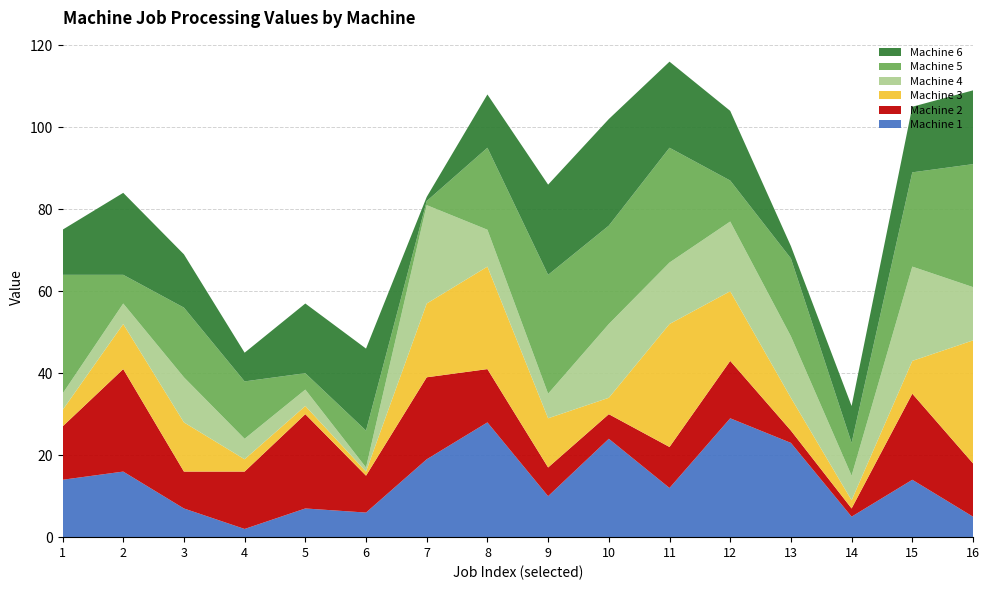

Reading right to left, list all the values displayed in this chart.

Machine 1: 5	14	5	23	29	12	24	10	28	19	6	7	2	7	16	14
Machine 2: 13	21	2	3	14	10	6	7	13	20	9	23	14	9	25	13
Machine 3: 30	8	2	8	17	30	4	12	25	18	1	2	3	12	11	4
Machine 4: 13	23	6	15	17	15	18	6	9	24	1	4	5	11	5	4
Machine 5: 30	23	8	19	10	28	24	29	20	1	9	4	14	17	7	29
Machine 6: 18	16	9	3	17	21	26	22	13	1	20	17	7	13	20	11